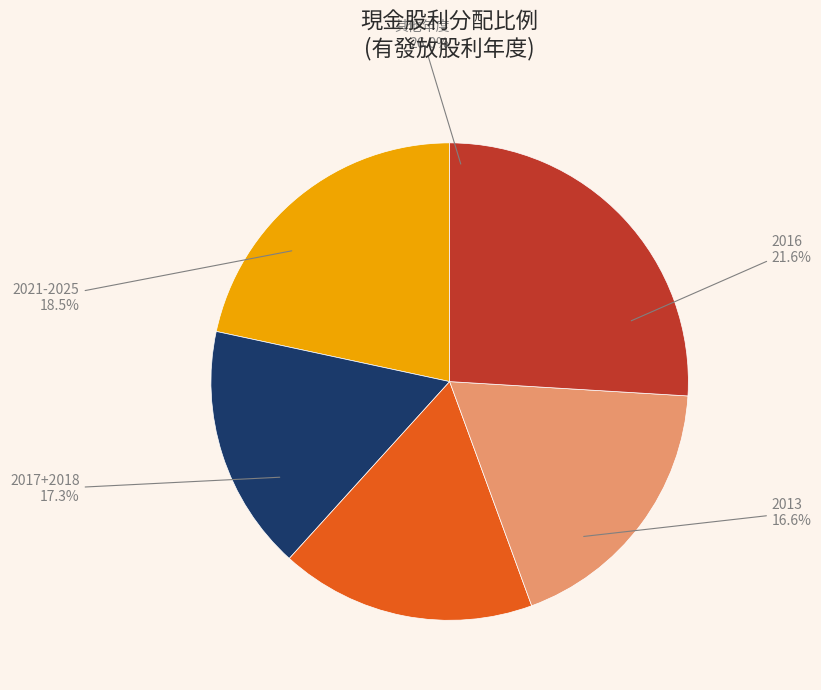

To the nearest percent, what is the combined percentage of 2014 and 2016?

25%